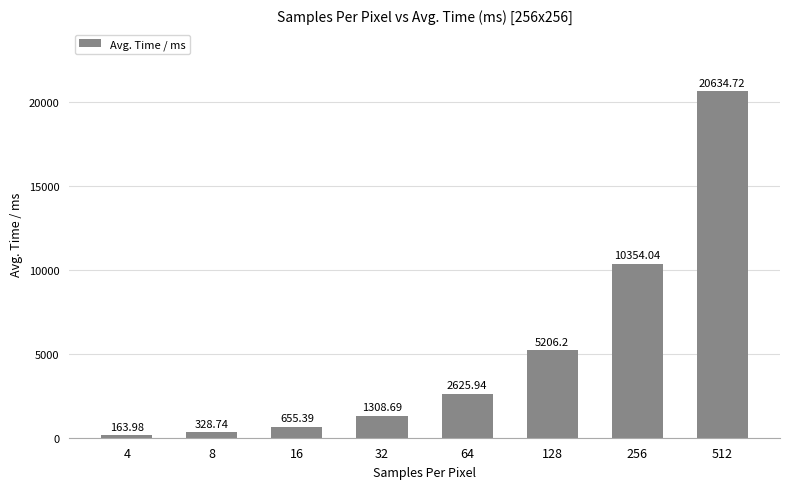

How many series are shown in this chart?

1